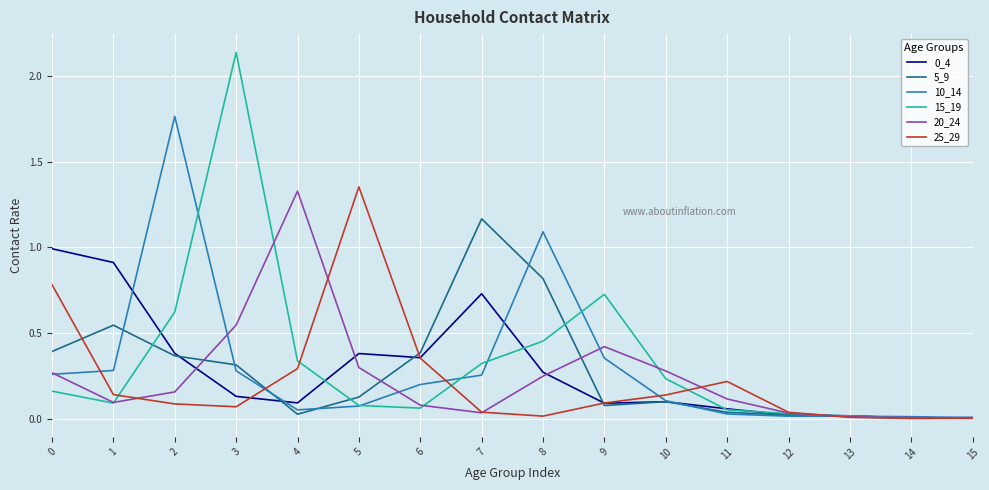

Which series has the largest range (max minus min)?

15_19